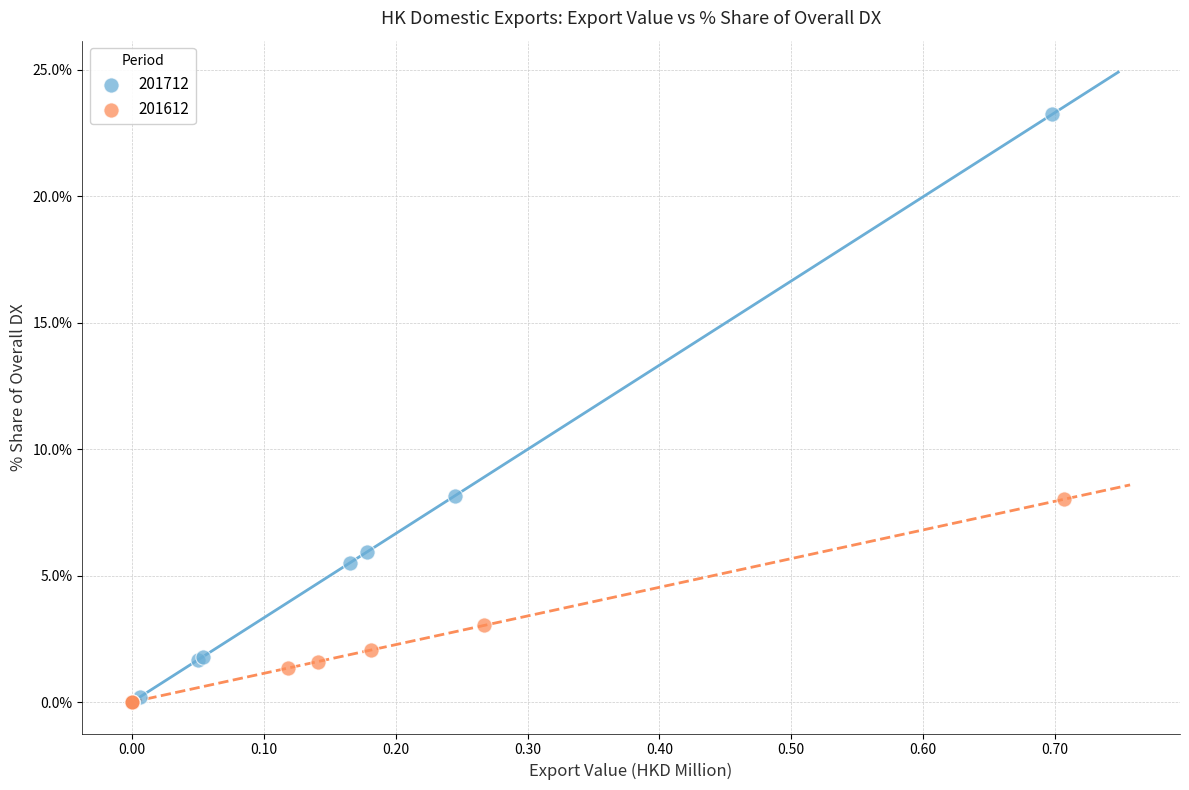

Which series has the largest Y range (max minus min)?

201712